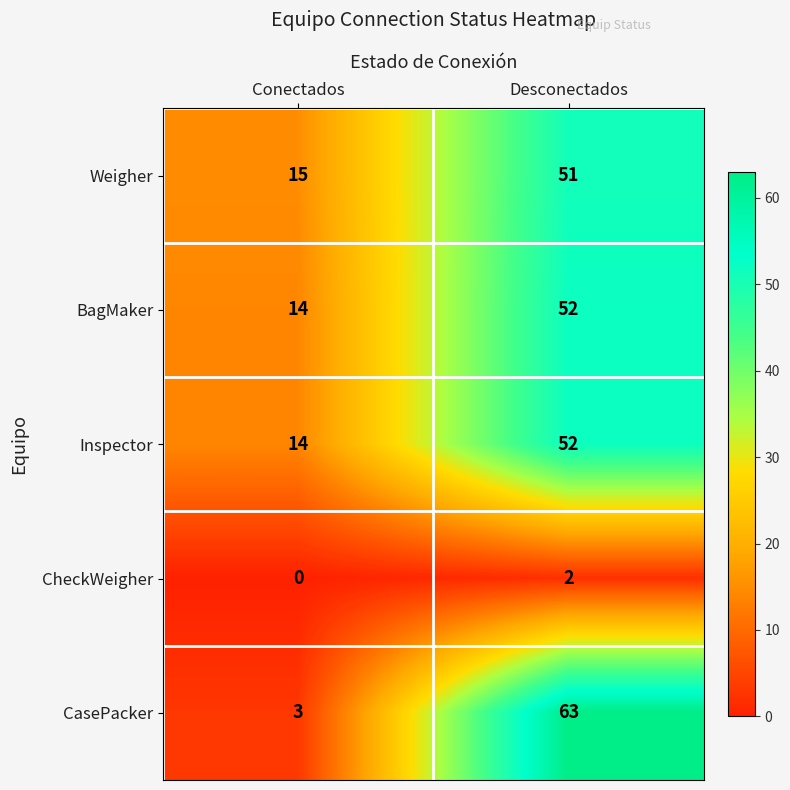

What is the sum of all Inspector values?

66